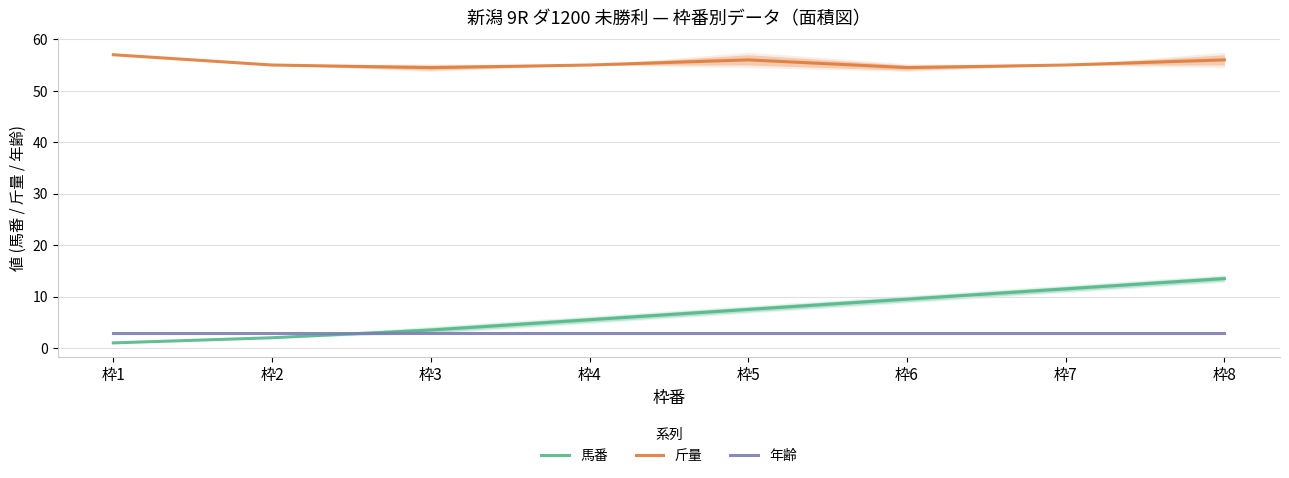

Rank the series at 枠5 from highest to lowest value.

斤量, 馬番, 年齢